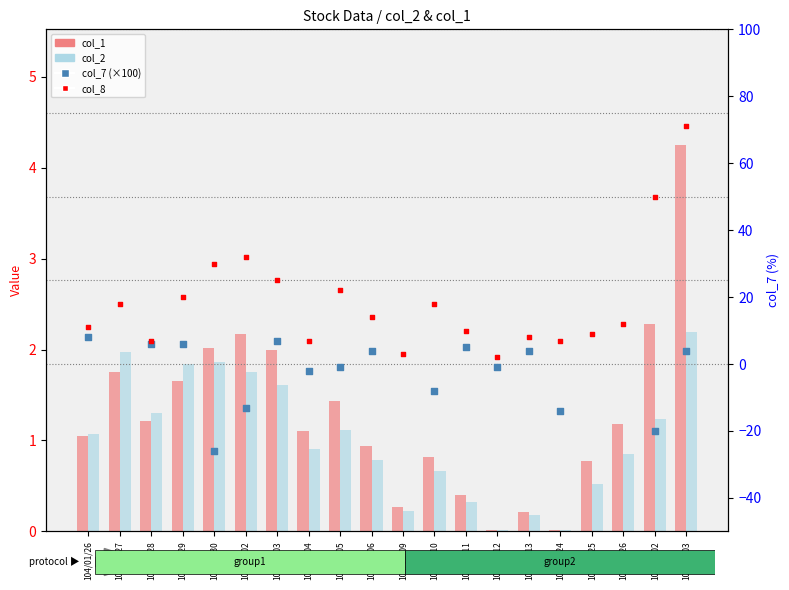

What is the change in value from 104/01/26 to 104/02/06?

+3